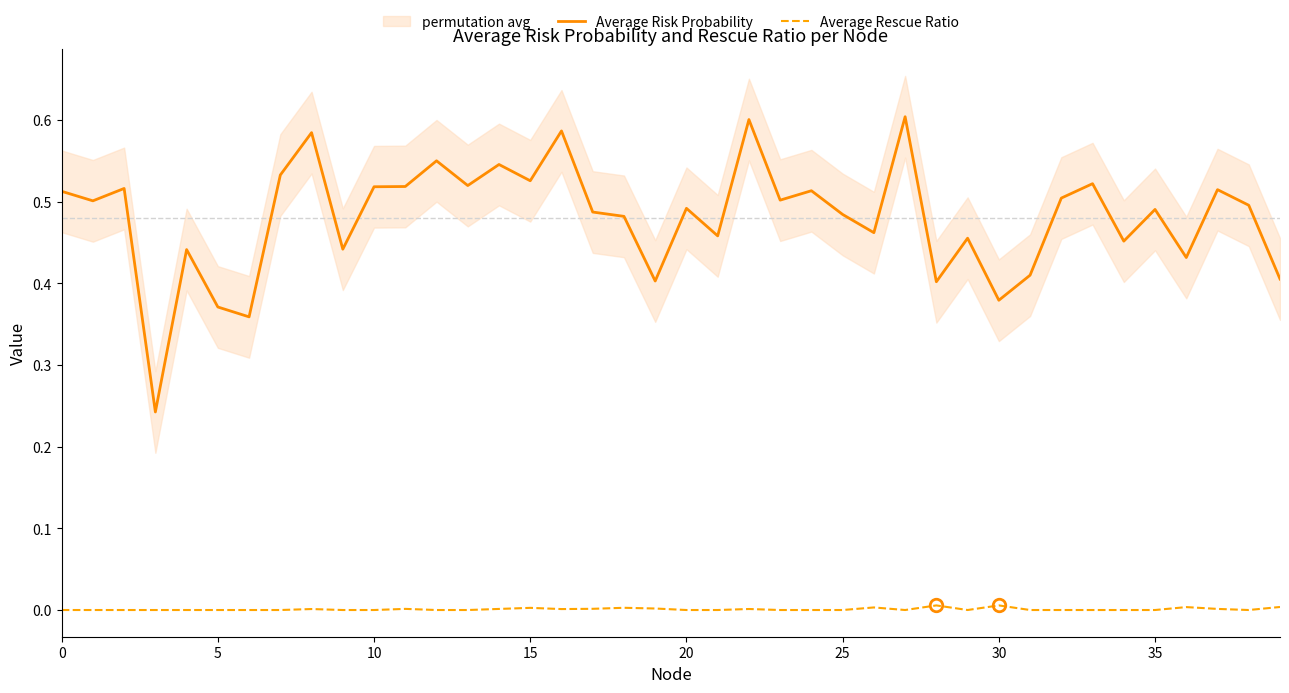

The Average Risk Probability series shows 0.9 at 15. True or false?

False